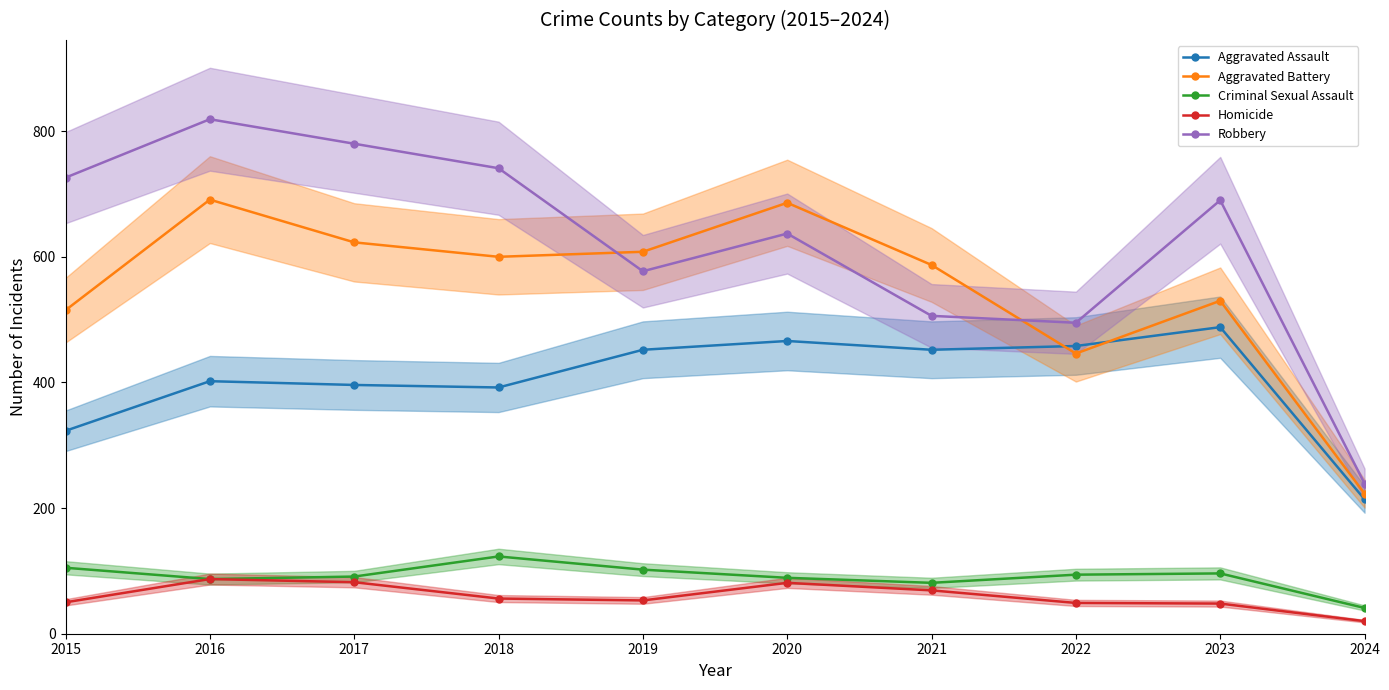

Reading left to right, extract all data points from this chart.

Aggravated Assault: 2015=323	2016=402	2017=396	2018=392	2019=452	2020=466	2021=452	2022=458	2023=488	2024=214
Aggravated Battery: 2015=515	2016=691	2017=623	2018=600	2019=608	2020=686	2021=587	2022=446	2023=530	2024=223
Criminal Sexual Assault: 2015=105	2016=87	2017=91	2018=123	2019=102	2020=89	2021=81	2022=94	2023=96	2024=41
Homicide: 2015=50	2016=87	2017=82	2018=56	2019=53	2020=81	2021=69	2022=49	2023=48	2024=20
Robbery: 2015=726	2016=819	2017=780	2018=741	2019=577	2020=637	2021=506	2022=495	2023=690	2024=239